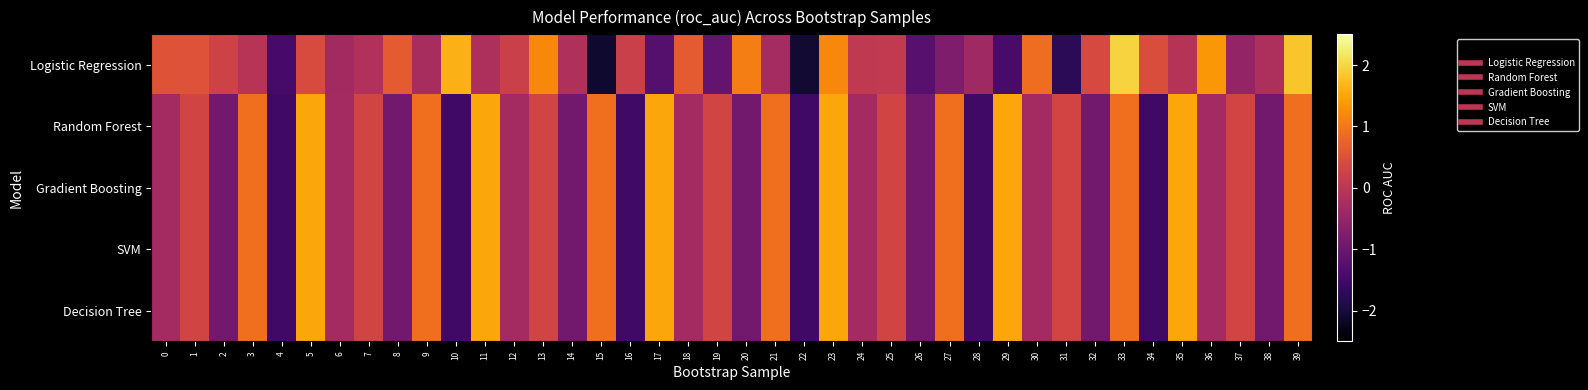

Reading left to right, what are all the values shown in this chart?

Logistic Regression: 0=0.5	1=0.5	2=0.3	3=-0.1	4=-1.4	5=0.4	6=-0.3	7=-0.1	8=0.6	9=-0.3	10=1.6	11=-0.2	12=0.2	13=1.2	14=-0.2	15=-2.1	16=0.2	17=-1.3	18=0.6	19=-1.1	20=1.1	21=-0.3	22=-2.0	23=1.2	24=0.1	25=0.1	26=-1.2	27=-0.8	28=-0.4	29=-1.4	30=0.9	31=-1.7	32=0.4	33=2.0	34=0.4	35=-0.1	36=1.4	37=-0.5	38=-0.2	39=1.8
Random Forest: 0=-0.3	1=0.3	2=-0.9	3=0.9	4=-1.5	5=1.5	6=-0.3	7=0.3	8=-0.9	9=0.9	10=-1.5	11=1.5	12=-0.3	13=0.3	14=-0.9	15=0.9	16=-1.5	17=1.5	18=-0.3	19=0.3	20=-0.9	21=0.9	22=-1.5	23=1.5	24=-0.3	25=0.3	26=-0.9	27=0.9	28=-1.5	29=1.5	30=-0.3	31=0.3	32=-0.9	33=0.9	34=-1.5	35=1.5	36=-0.3	37=0.3	38=-0.9	39=0.9
Gradient Boosting: 0=-0.3	1=0.3	2=-0.9	3=0.9	4=-1.5	5=1.5	6=-0.3	7=0.3	8=-0.9	9=0.9	10=-1.5	11=1.5	12=-0.3	13=0.3	14=-0.9	15=0.9	16=-1.5	17=1.5	18=-0.3	19=0.3	20=-0.9	21=0.9	22=-1.5	23=1.5	24=-0.3	25=0.3	26=-0.9	27=0.9	28=-1.5	29=1.5	30=-0.3	31=0.3	32=-0.9	33=0.9	34=-1.5	35=1.5	36=-0.3	37=0.3	38=-0.9	39=0.9
SVM: 0=-0.3	1=0.3	2=-0.9	3=0.9	4=-1.5	5=1.5	6=-0.3	7=0.3	8=-0.9	9=0.9	10=-1.5	11=1.5	12=-0.3	13=0.3	14=-0.9	15=0.9	16=-1.5	17=1.5	18=-0.3	19=0.3	20=-0.9	21=0.9	22=-1.5	23=1.5	24=-0.3	25=0.3	26=-0.9	27=0.9	28=-1.5	29=1.5	30=-0.3	31=0.3	32=-0.9	33=0.9	34=-1.5	35=1.5	36=-0.3	37=0.3	38=-0.9	39=0.9
Decision Tree: 0=-0.3	1=0.3	2=-0.9	3=0.9	4=-1.5	5=1.5	6=-0.3	7=0.3	8=-0.9	9=0.9	10=-1.5	11=1.5	12=-0.3	13=0.3	14=-0.9	15=0.9	16=-1.5	17=1.5	18=-0.3	19=0.3	20=-0.9	21=0.9	22=-1.5	23=1.5	24=-0.3	25=0.3	26=-0.9	27=0.9	28=-1.5	29=1.5	30=-0.3	31=0.3	32=-0.9	33=0.9	34=-1.5	35=1.5	36=-0.3	37=0.3	38=-0.9	39=0.9